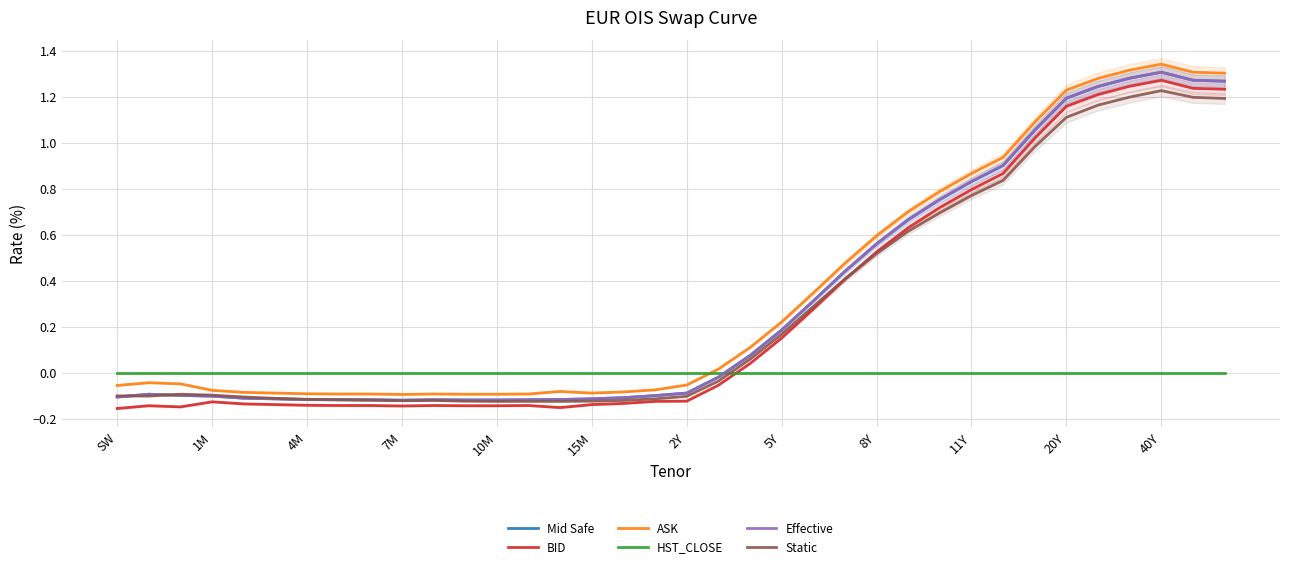

What is the label of the 8th point from the left?

5Y